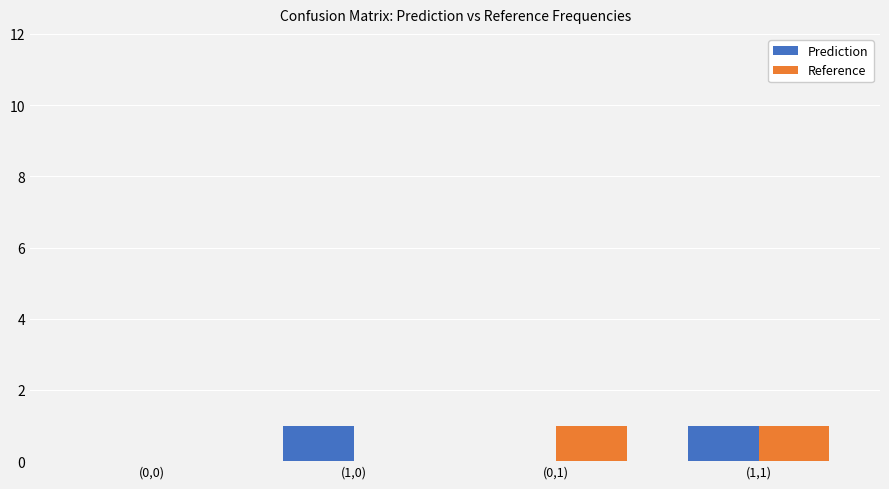

At which category is the sum across all series the highest?

(1,1)